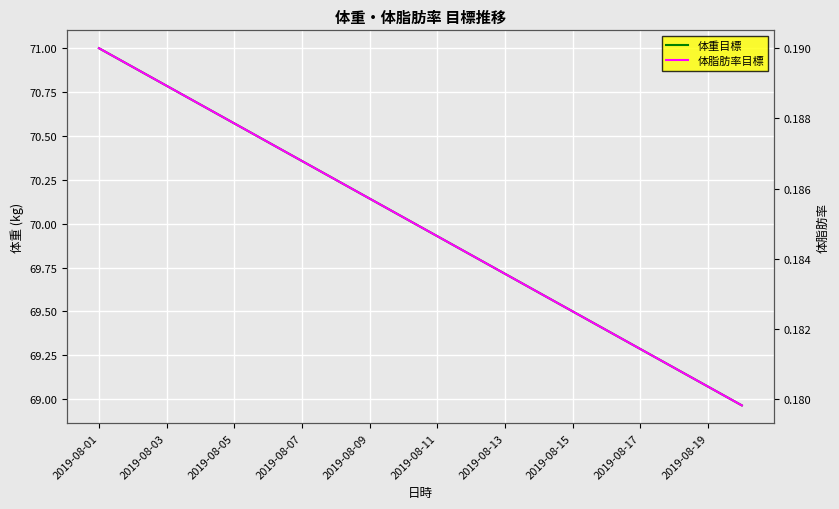

What are all the series names shown in the legend?

体重目標, 体脂肪率目標